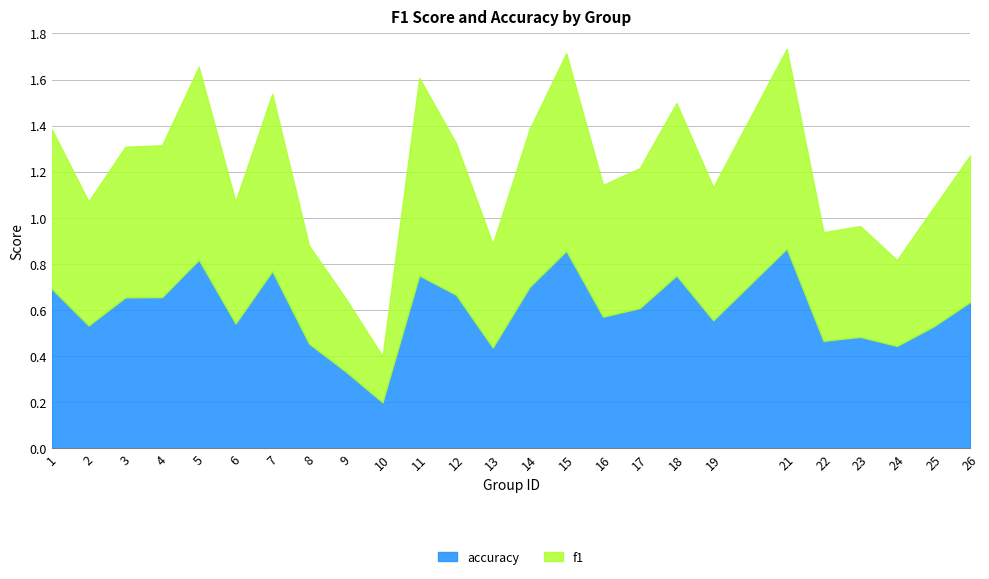

The f1 series shows 0.7 at 3. True or false?

True